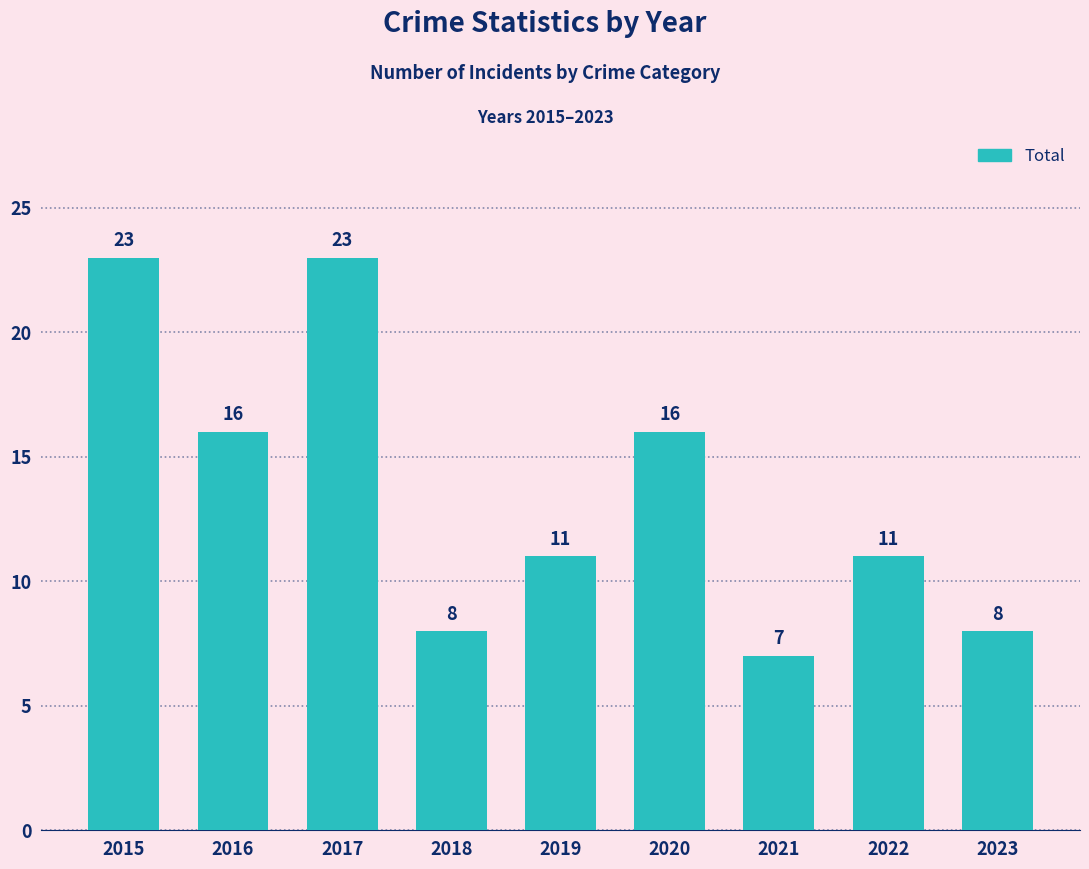

Reading left to right, what are all the values shown in this chart?

23	16	23	8	11	16	7	11	8